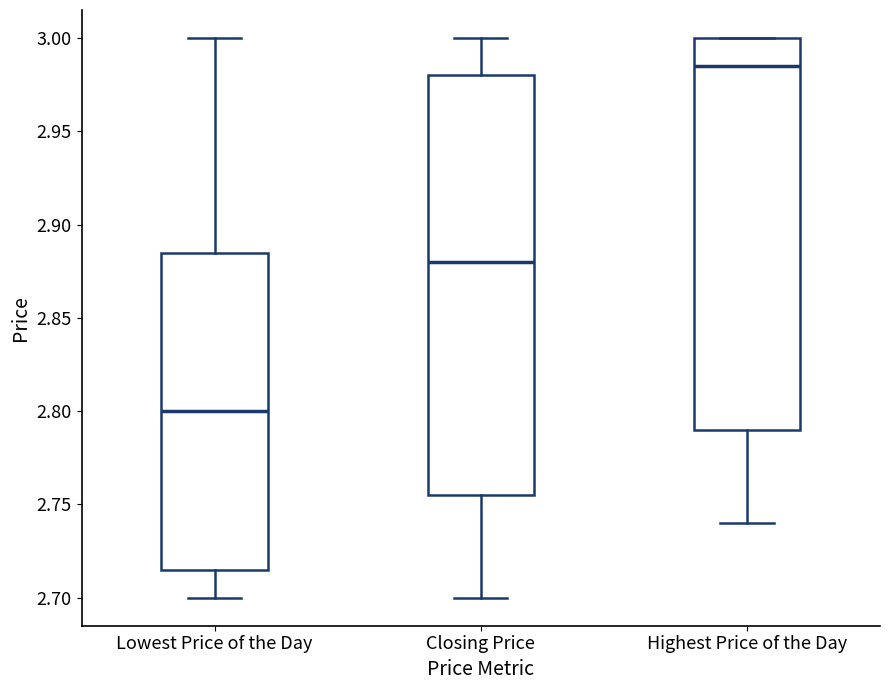

Reading left to right, transcribe this box plot: for each box, give where its median line is, the range the box spans, and where its two whiskers end, as read against the y-axis. The values are not printed on the chart, so give them approximately, as read against the axis.

Lowest Price of the Day: median 2.800, box 2.715 to 2.885, whiskers 2.700 to 3.000
Closing Price: median 2.880, box 2.755 to 2.980, whiskers 2.700 to 3.000
Highest Price of the Day: median 2.985, box 2.790 to 3.000, whiskers 2.740 to 3.000